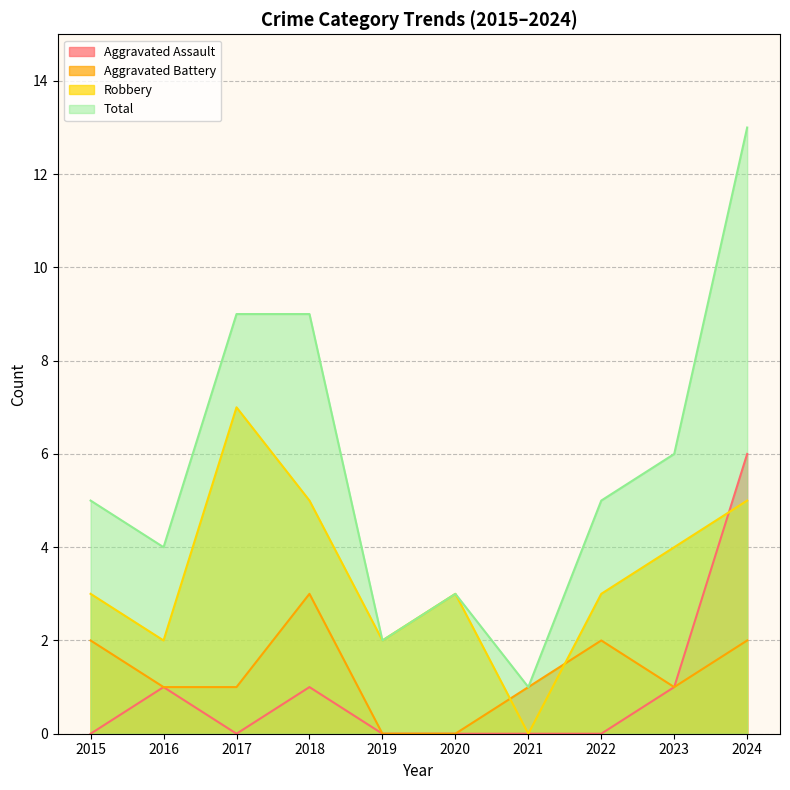

Does the chart have visible grid lines?

Yes